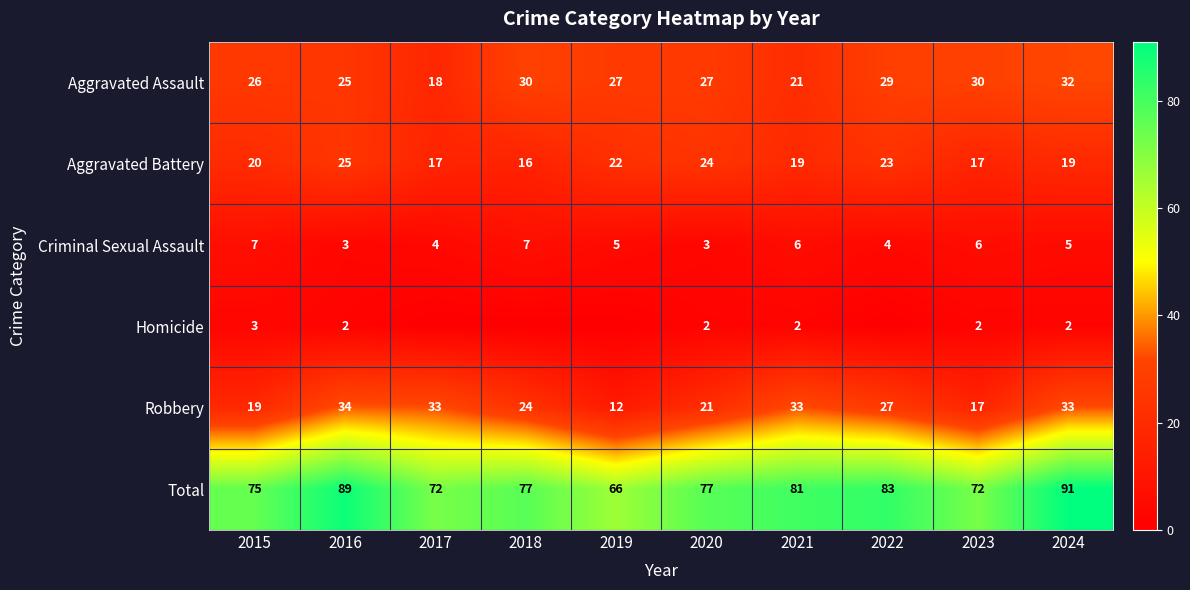

At 2024, list the series in order from smallest to largest.

Homicide, Criminal Sexual Assault, Aggravated Battery, Aggravated Assault, Robbery, Total